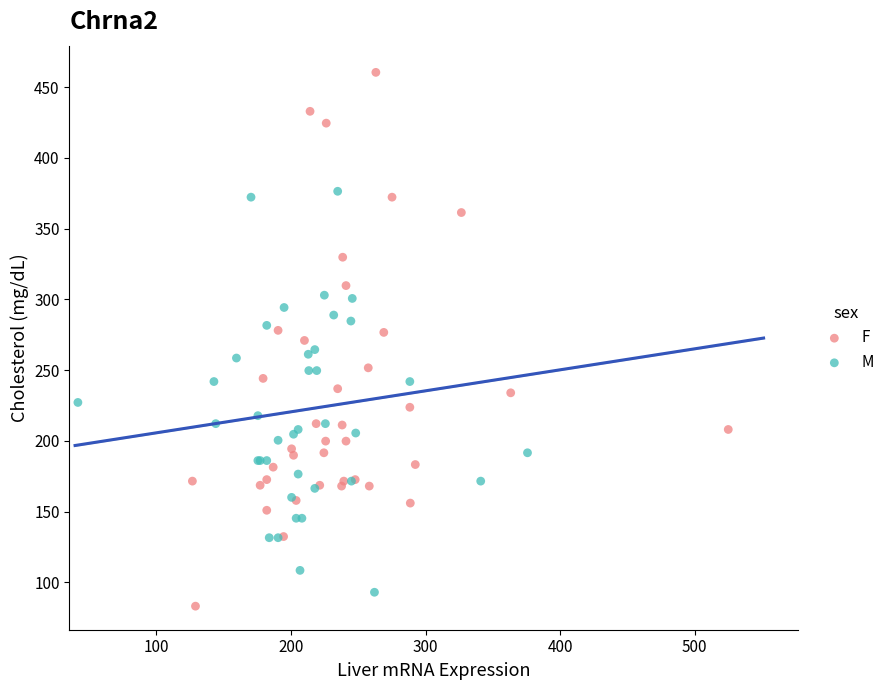

What are all the series names shown in the legend?

F, M